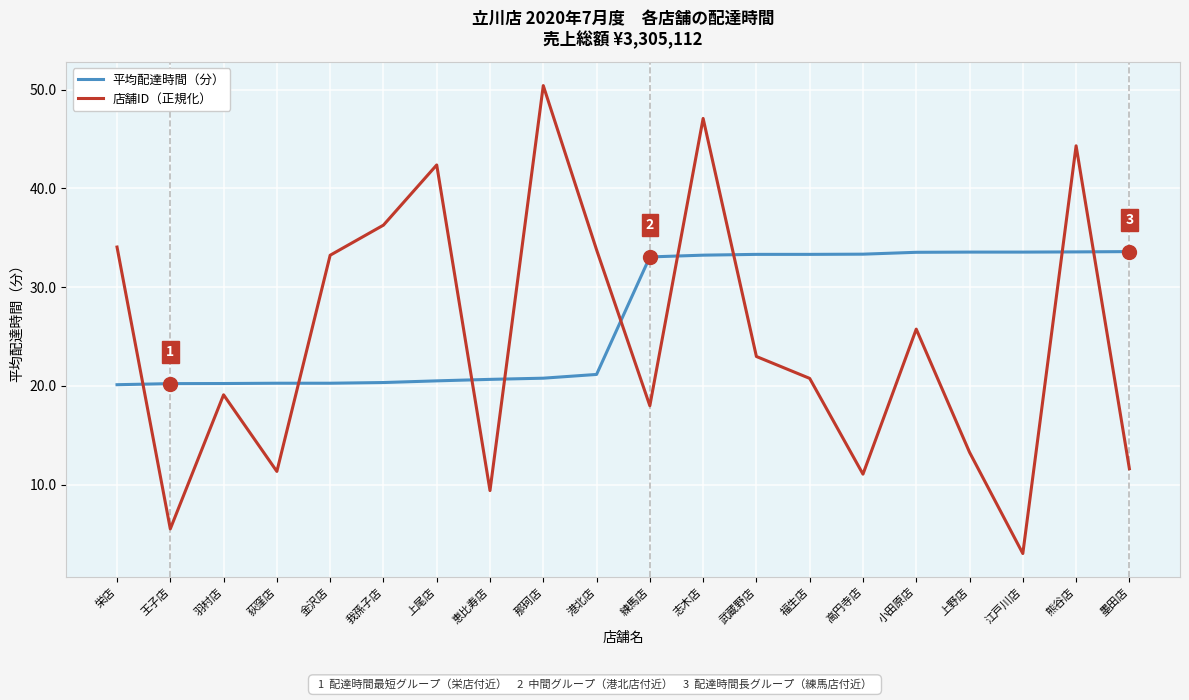

What is the difference between the second highest and minimum values in the 店舗ID（正規化） series?

44.0